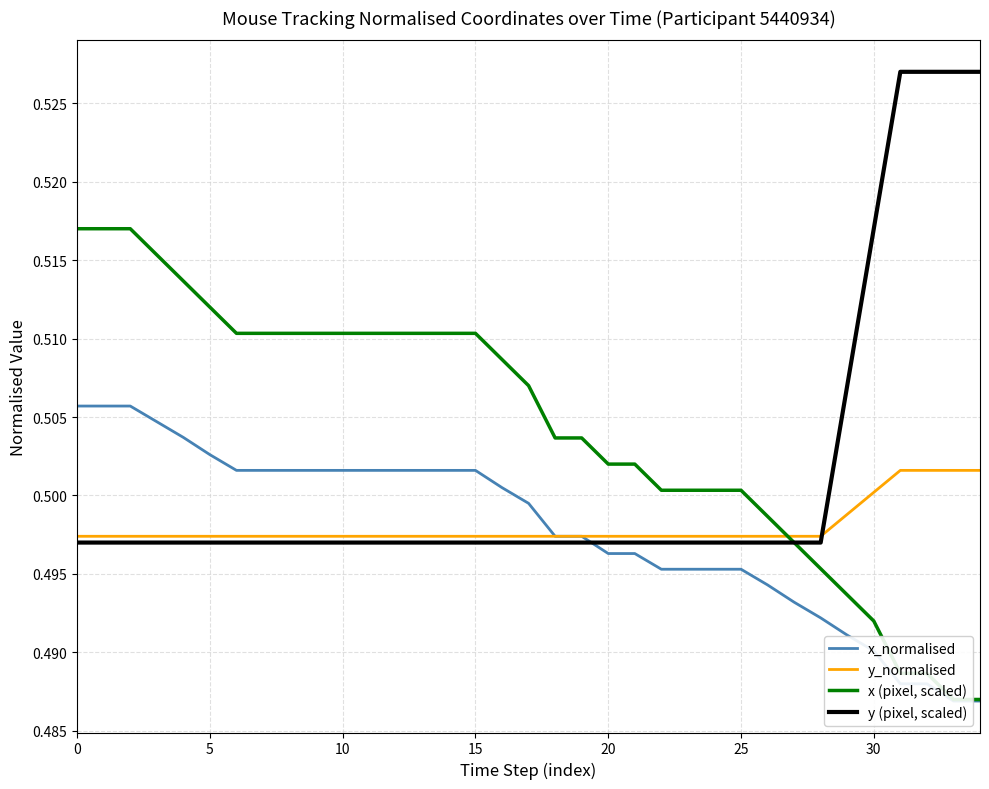

Which series has the largest range (max minus min)?

x (pixel, scaled)